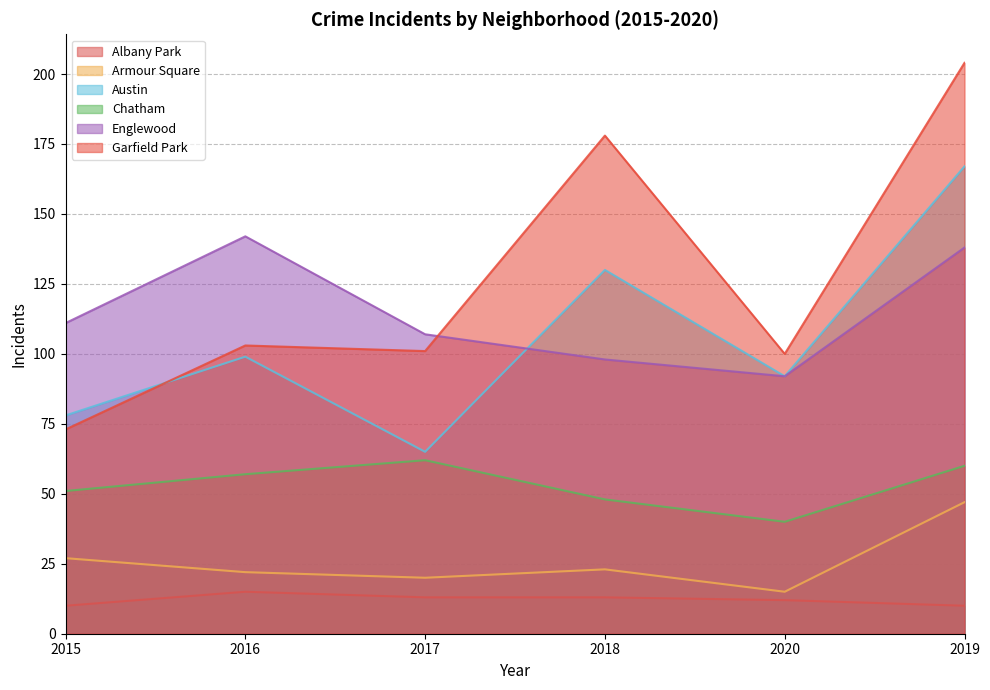

What is the label of the 1st point from the left?

2015